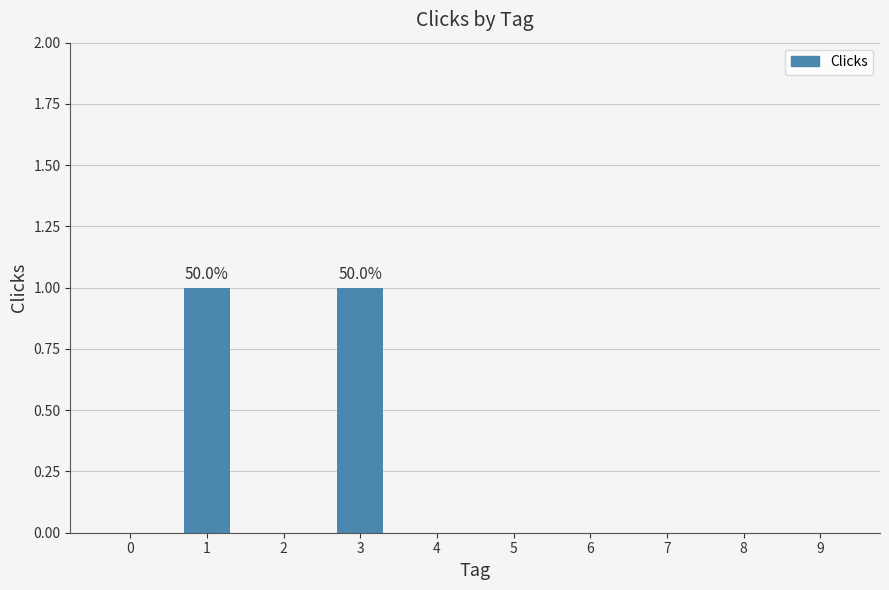

Is it true that the value at 6 is 0?

True